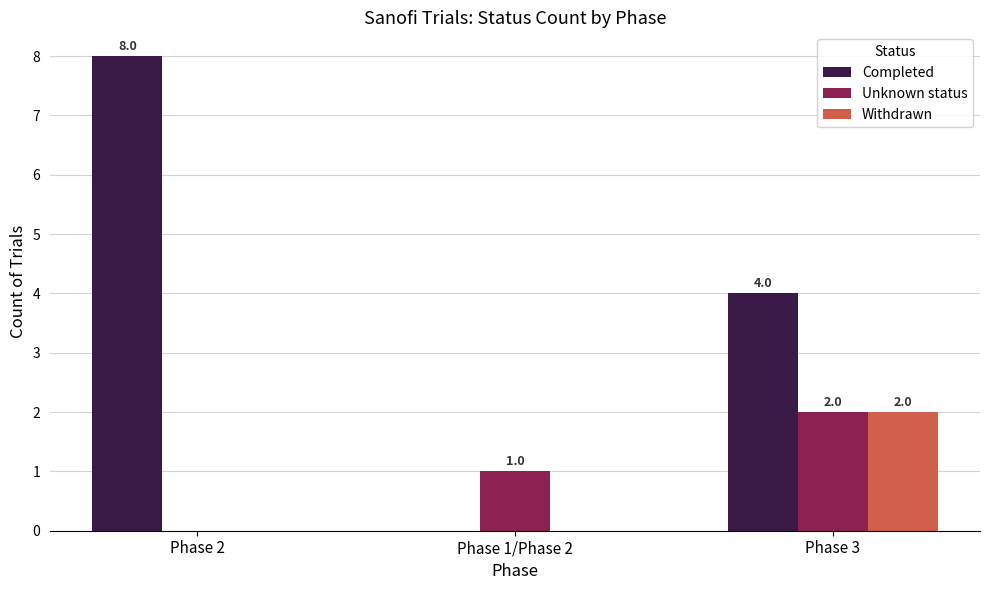

Reading right to left, what are all the values shown in this chart?

Completed: Phase 3=4	Phase 1/Phase 2=0	Phase 2=8
Unknown status: Phase 3=2	Phase 1/Phase 2=1	Phase 2=0
Withdrawn: Phase 3=2	Phase 1/Phase 2=0	Phase 2=0